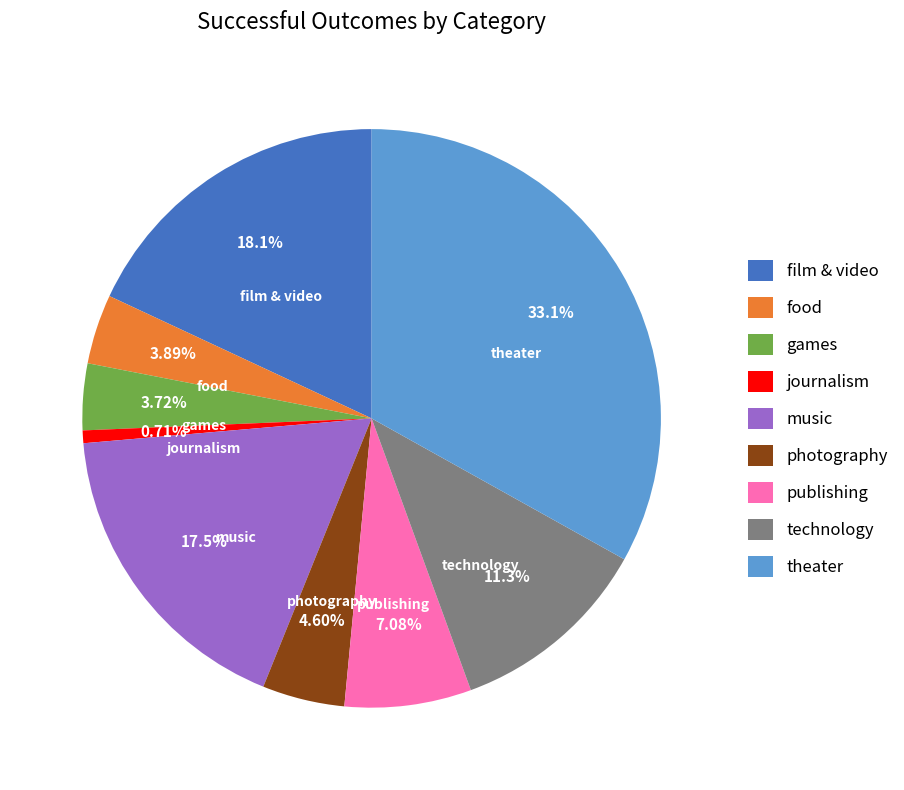

What is the ratio of the value at film & video to the value at theater?

0.5